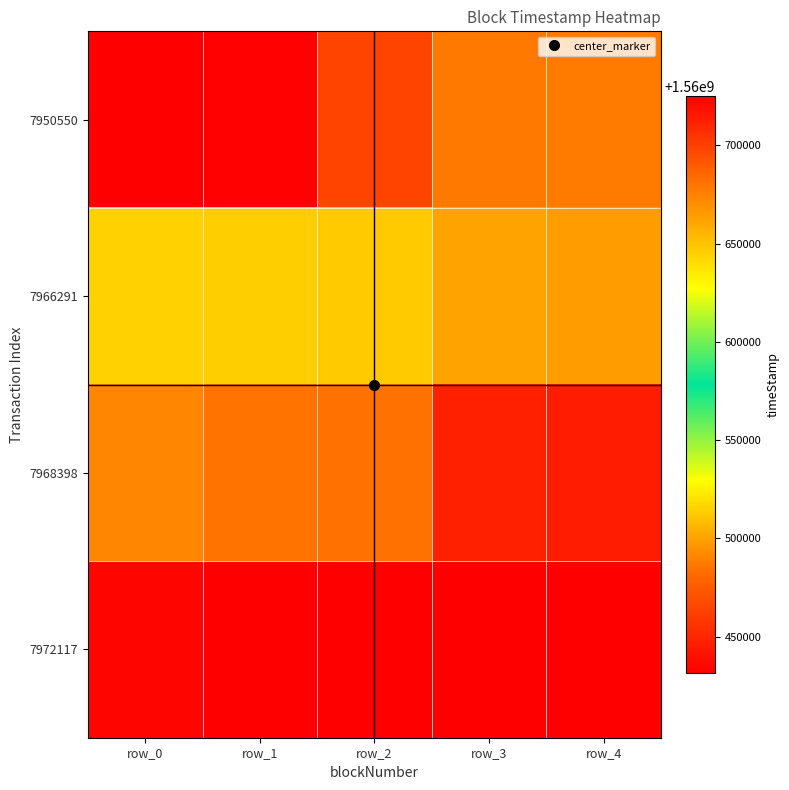

At which category does the chart reach its peak across all series?

row_3